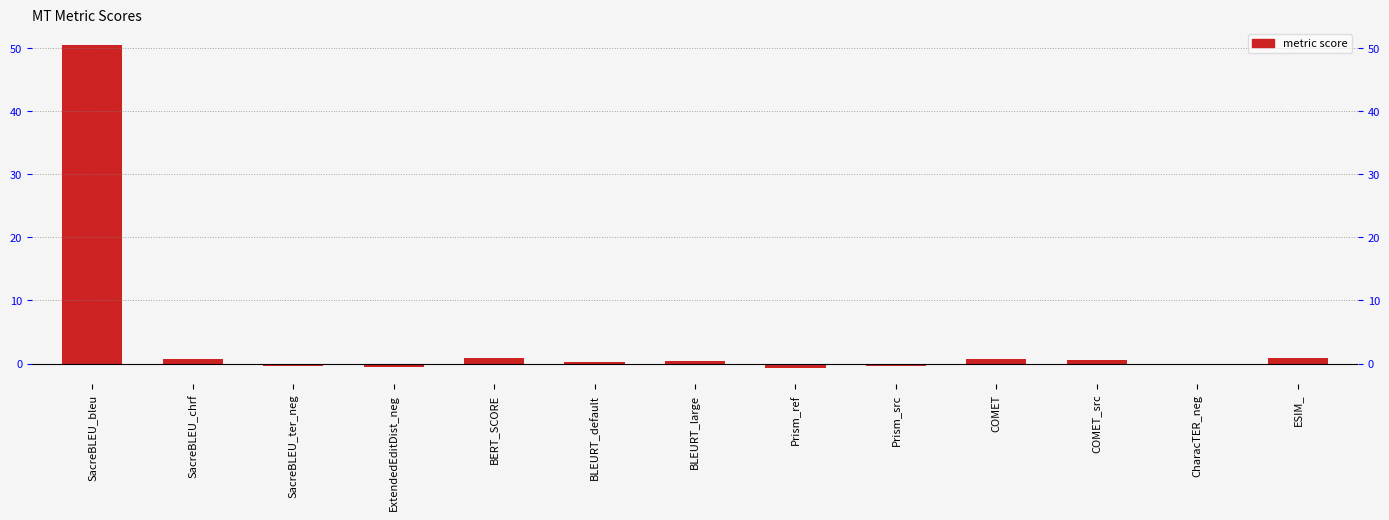

List the labels in order of value, smallest first.

Prism_ref, ExtendedEditDist_neg, Prism_src, SacreBLEU_ter_neg, CharacTER_neg, BLEURT_default, BLEURT_large, COMET_src, SacreBLEU_chrf, COMET, ESIM_, BERT_SCORE, SacreBLEU_bleu